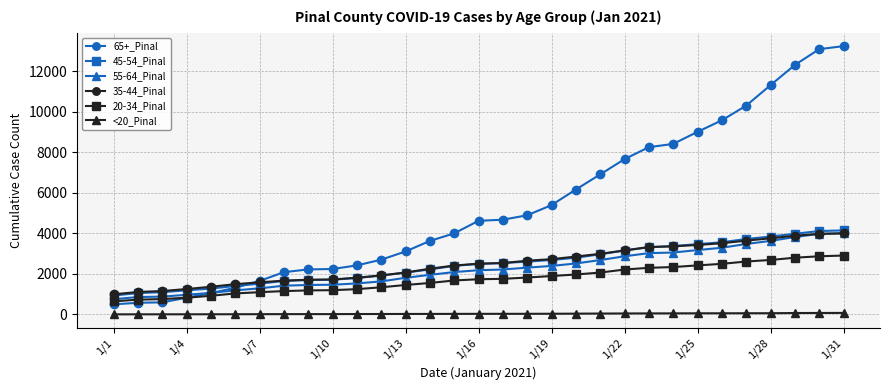

At how many categories does at least one series exceed 6466?

11